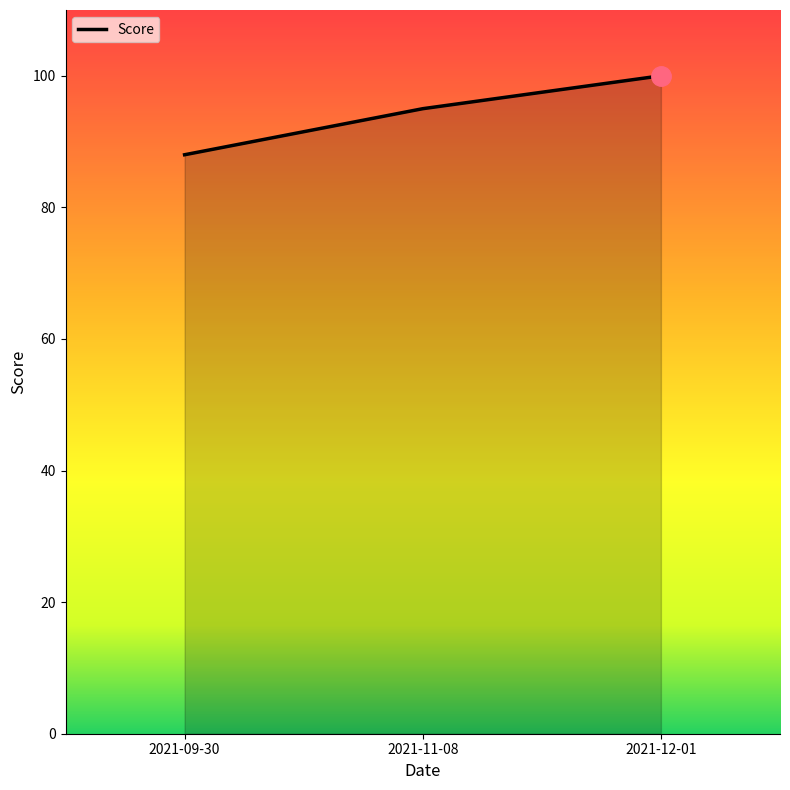

What is the change in value from 2021-09-30 to 2021-11-08?

+7